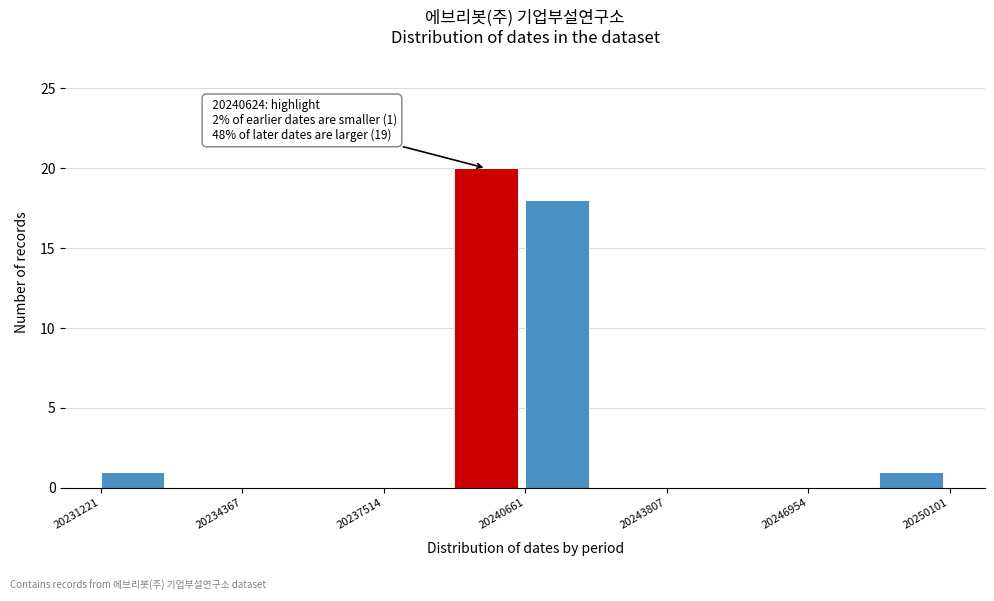

Read against the x-axis, roughly where is the centre of the tallest bar?

20240000